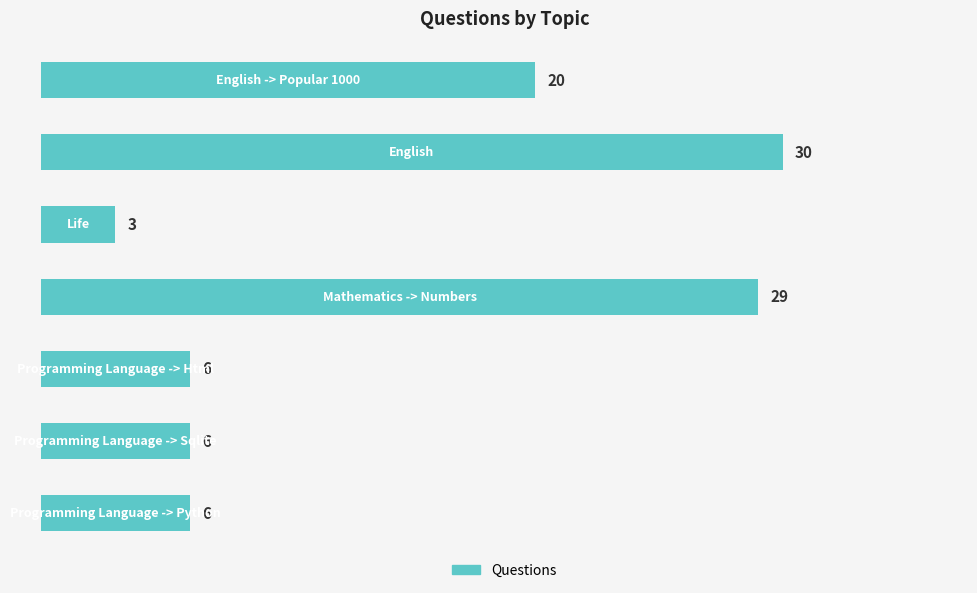

What is the greatest value displayed?

30